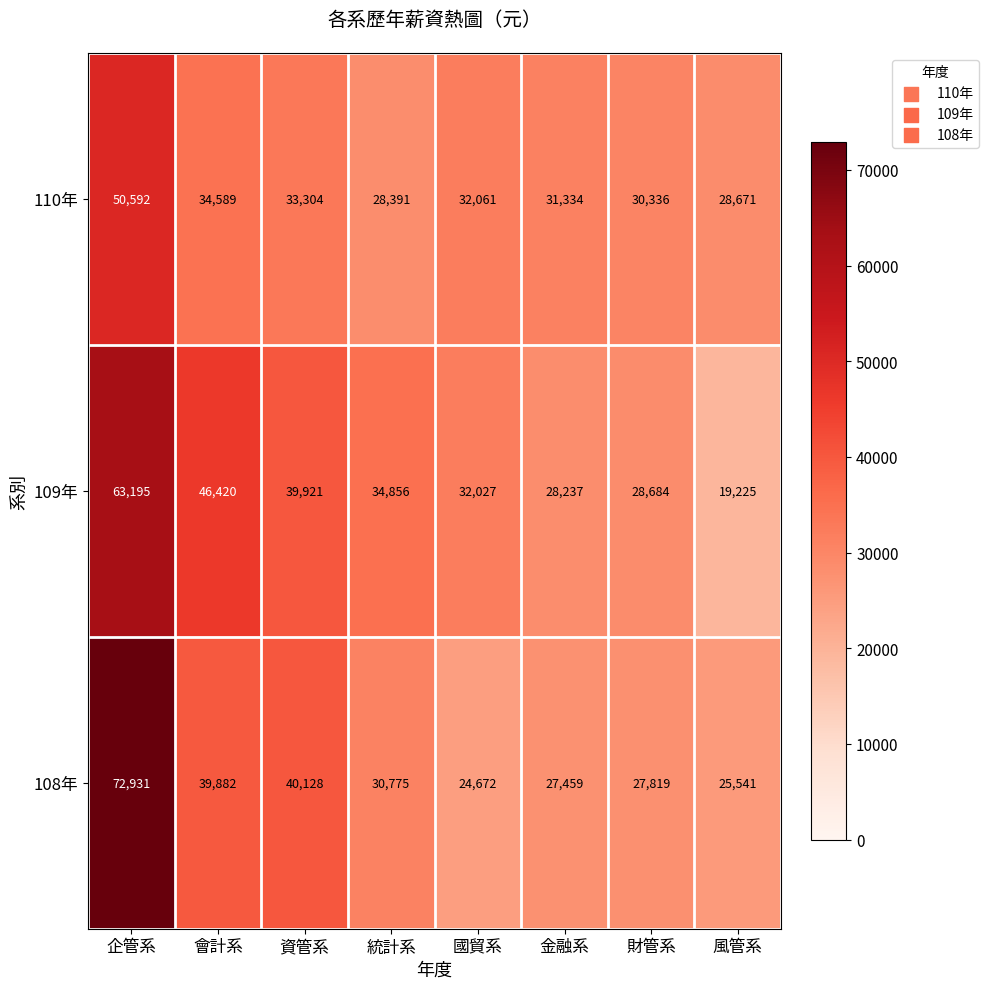

What is the total value across all series at 風管系?

73437